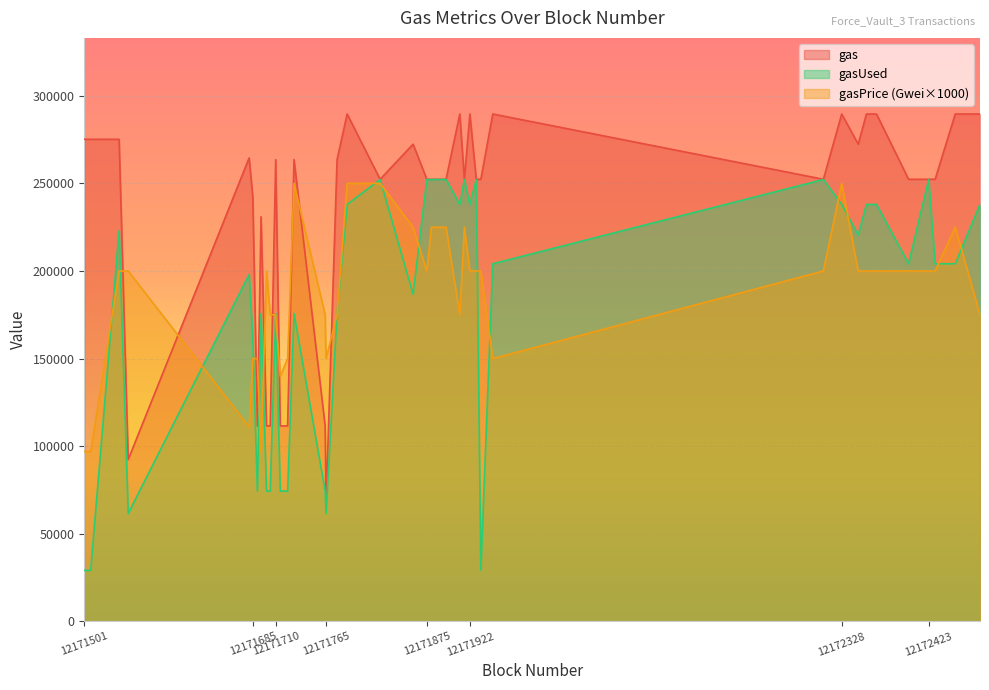

Which series has the largest total across all categories?

gas